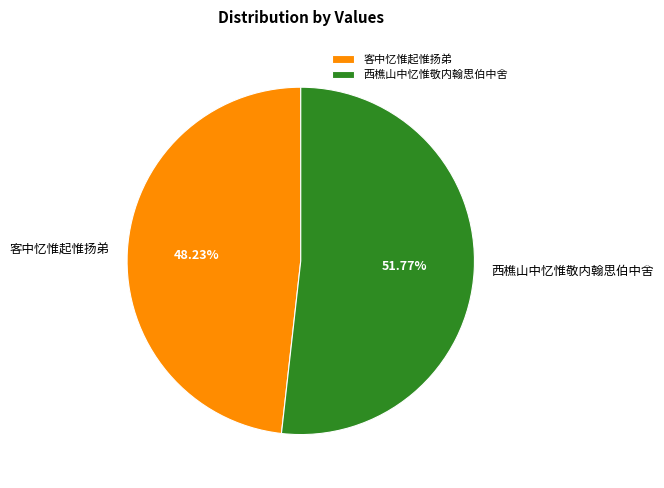

To the nearest percent, what is the difference between the largest and smallest slice percentages?

4%